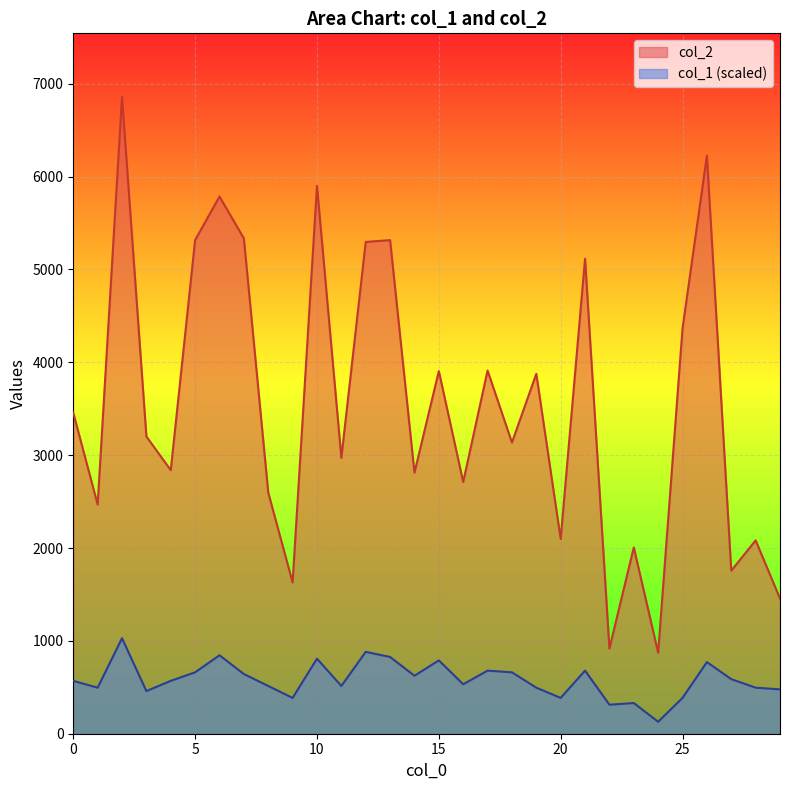

How many lines are shown in the chart?

2